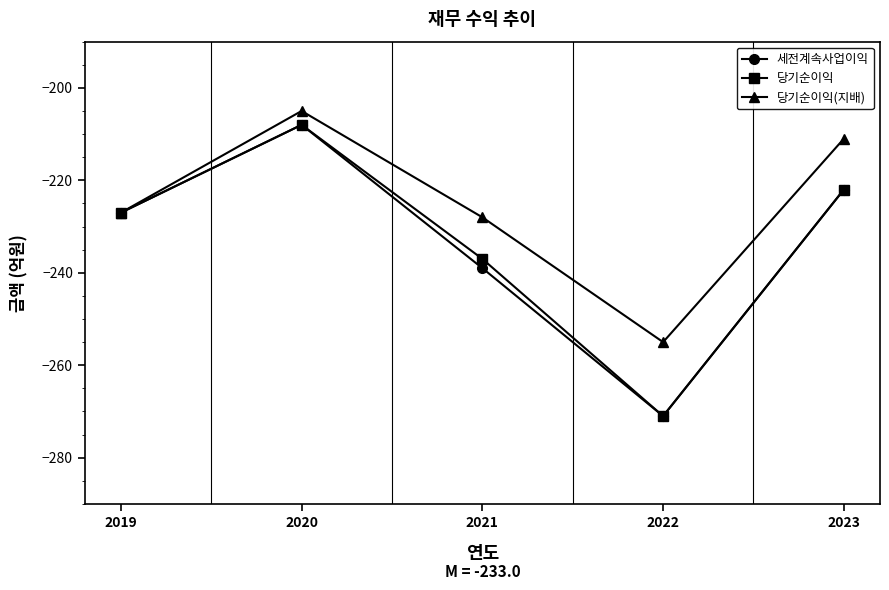

What is the sum of all 당기순이익(지배) values?

-1126